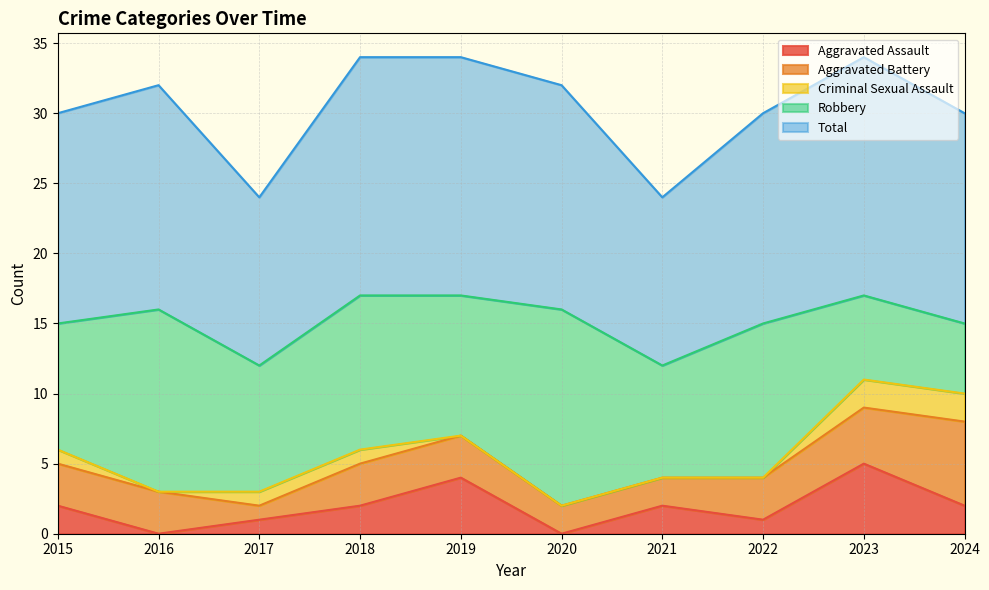

True or false: Criminal Sexual Assault and Robbery intersect in this chart.

False